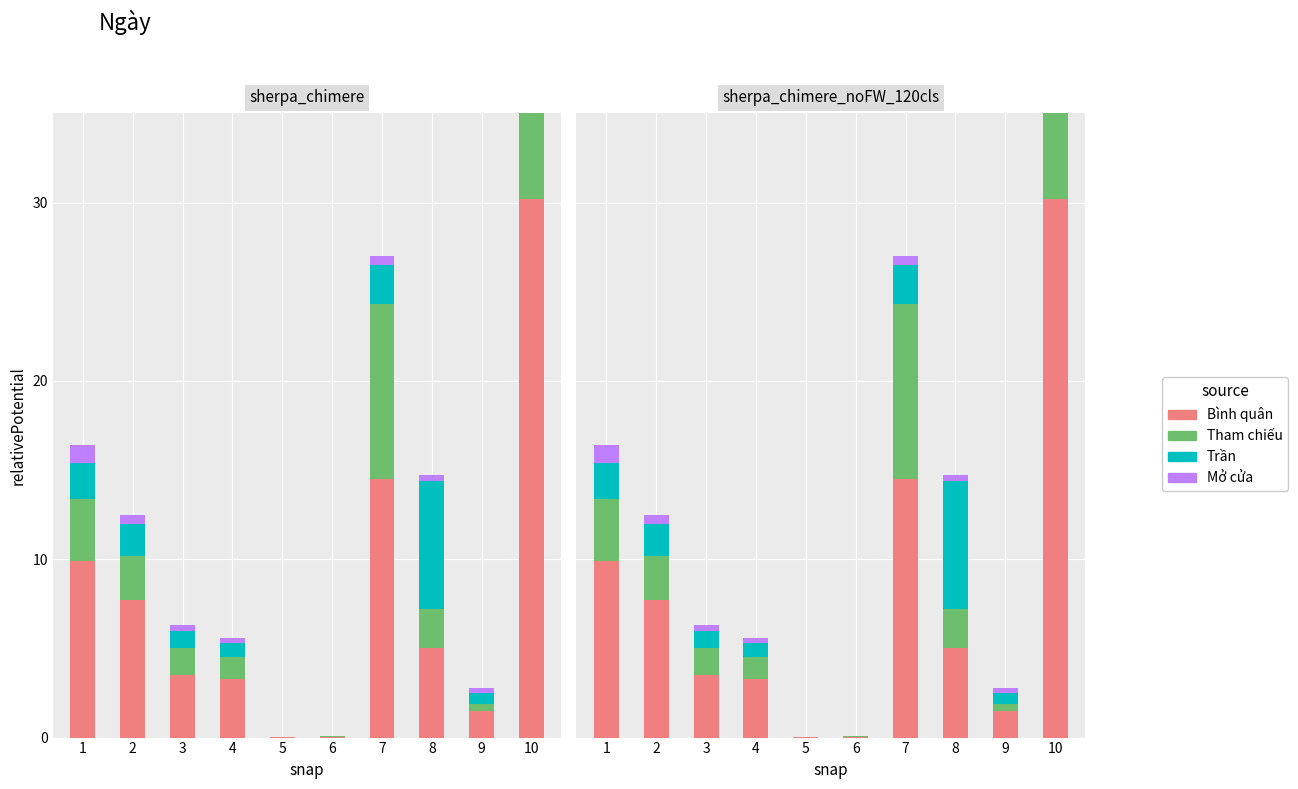

What is the average value of the Bình quân series?

7.6